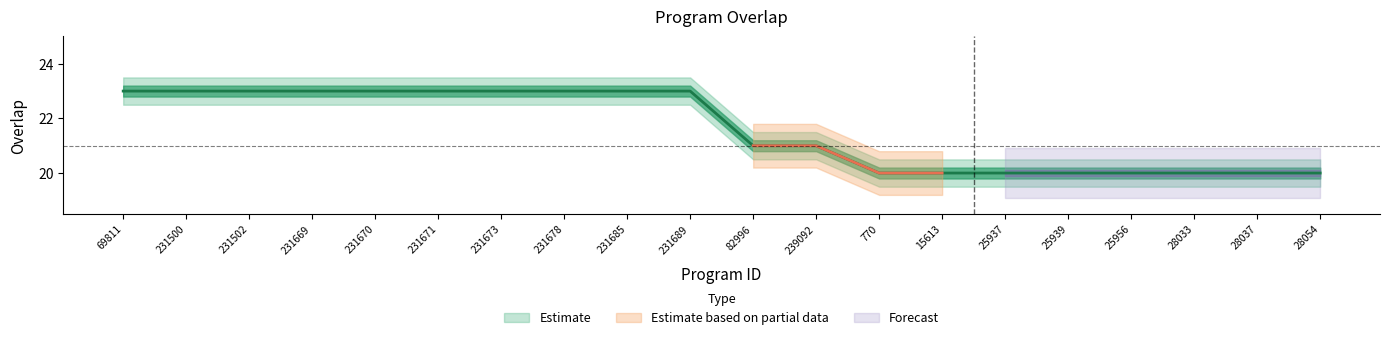

What is the value of the 11th point from the left?

21